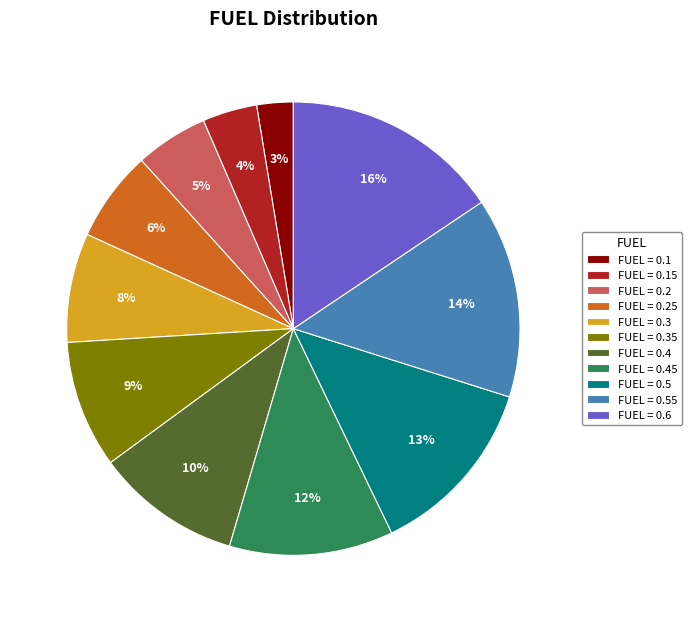

To the nearest percent, what is the average slice percentage?

9%